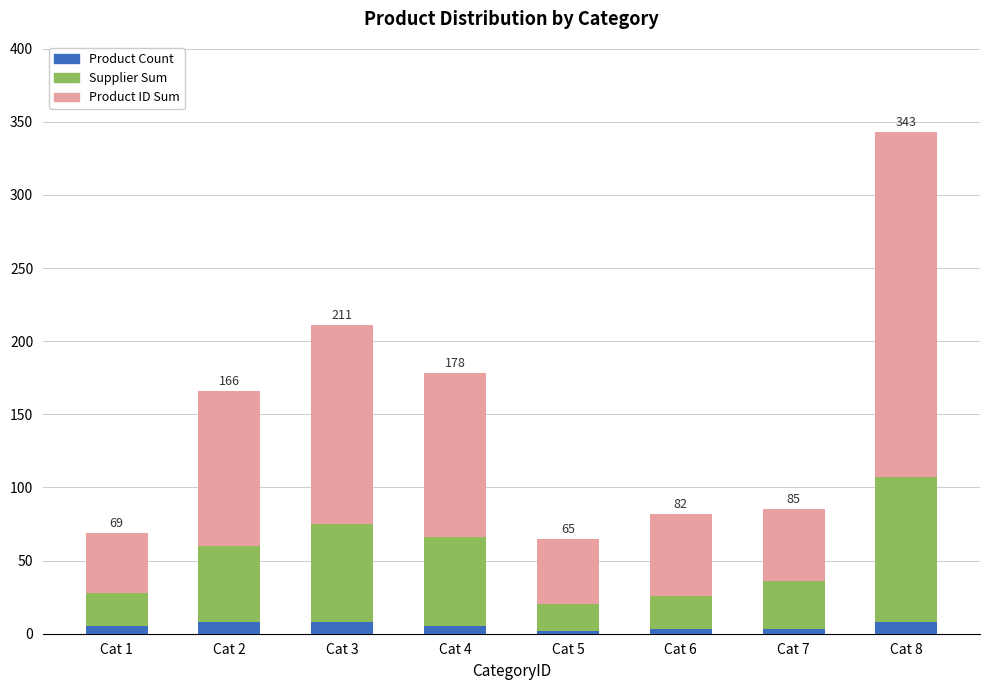

Count the Product Count values in the range 3 to 8.

7